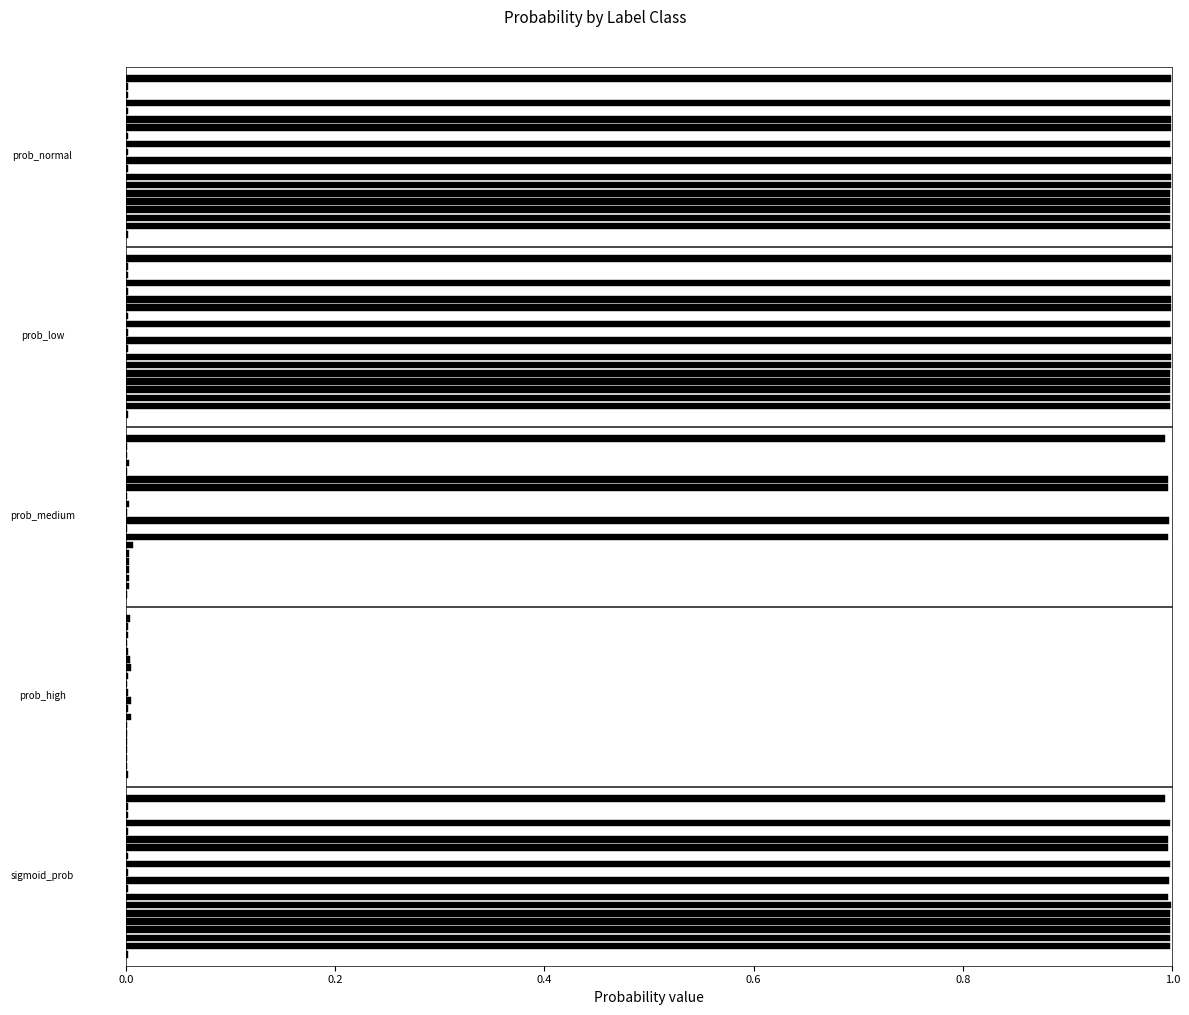

Which series changed the most between 10 and 16?

sigmoid_prob